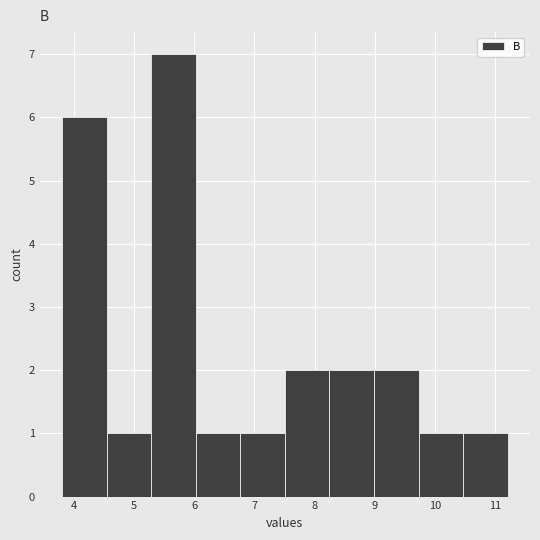

Which range on the x-axis has the tallest bar?

5.3 to 6.0